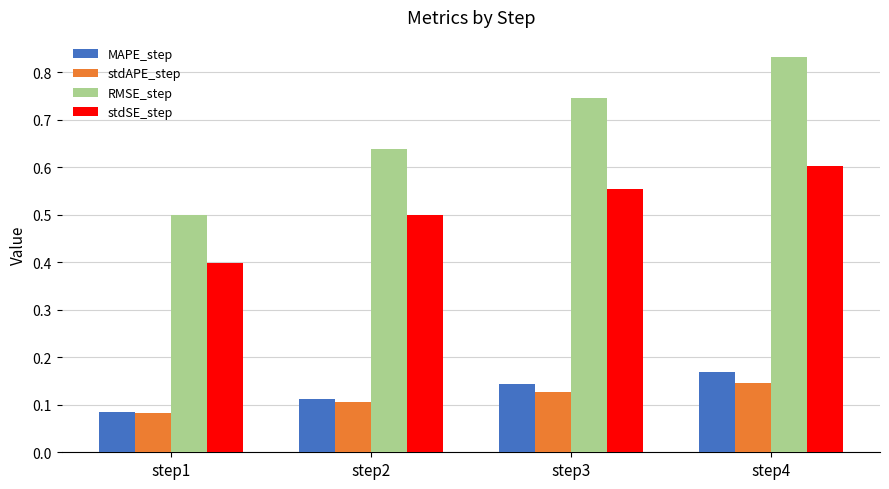

True or false: MAPE_step has a value of 0.1 at step2.

True